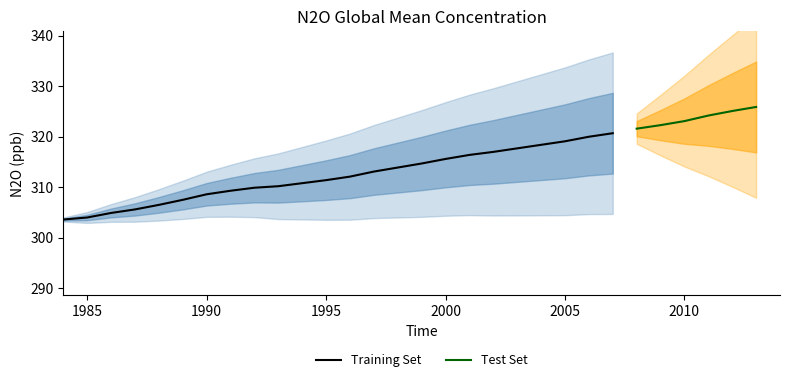

At which category does the chart reach its minimum across all series?

1984